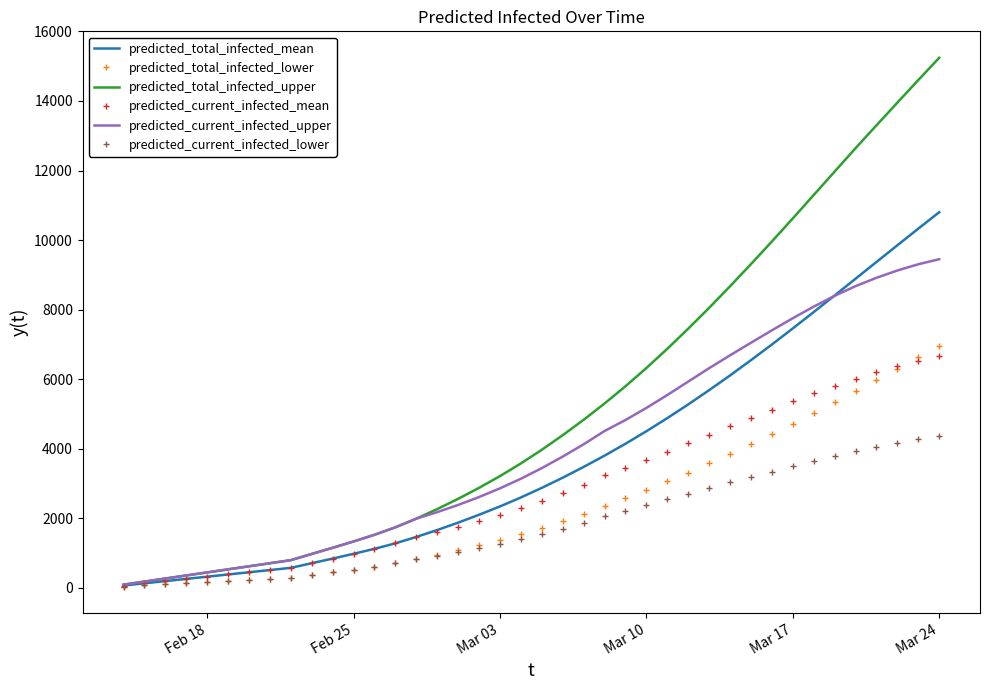

Which series has the largest range (max minus min)?

predicted_total_infected_upper